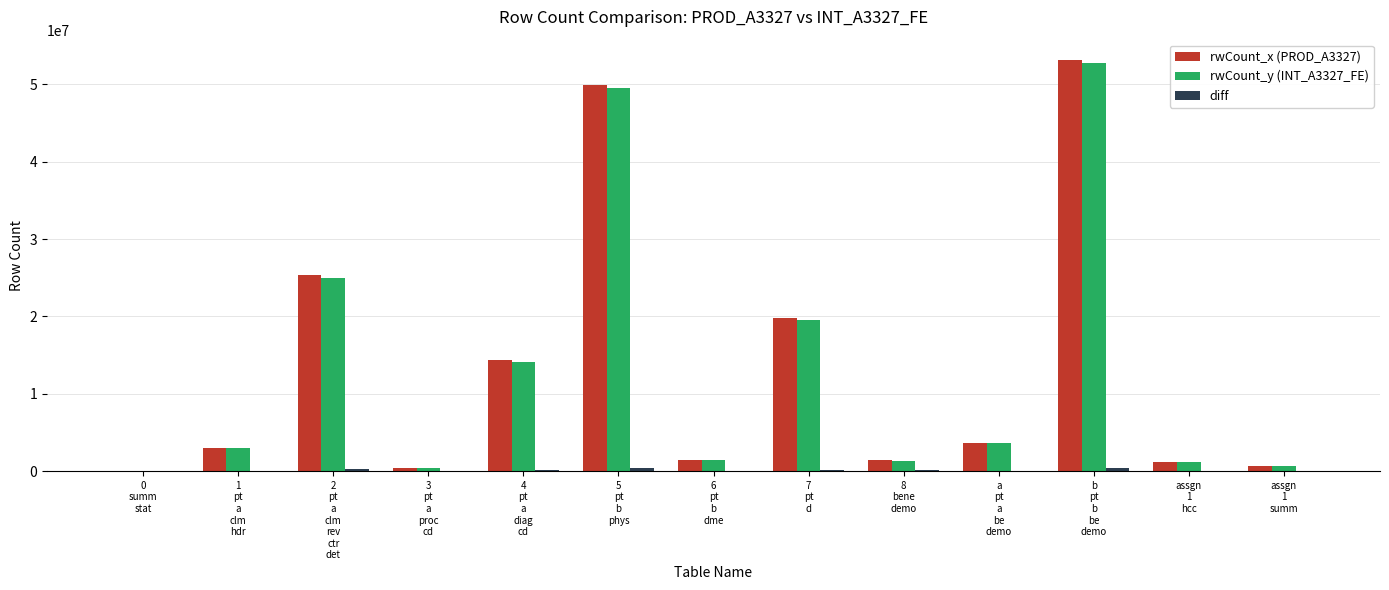

How many data points does each series have?

13